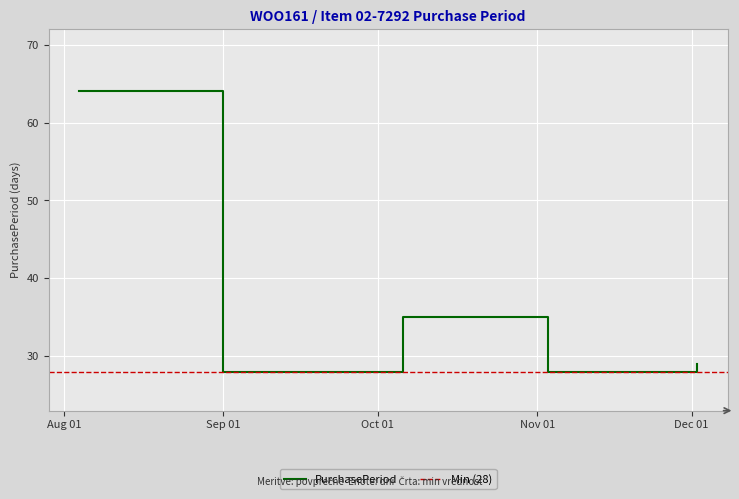

The chart shows a value of 48 at Sep 01. True or false?

False